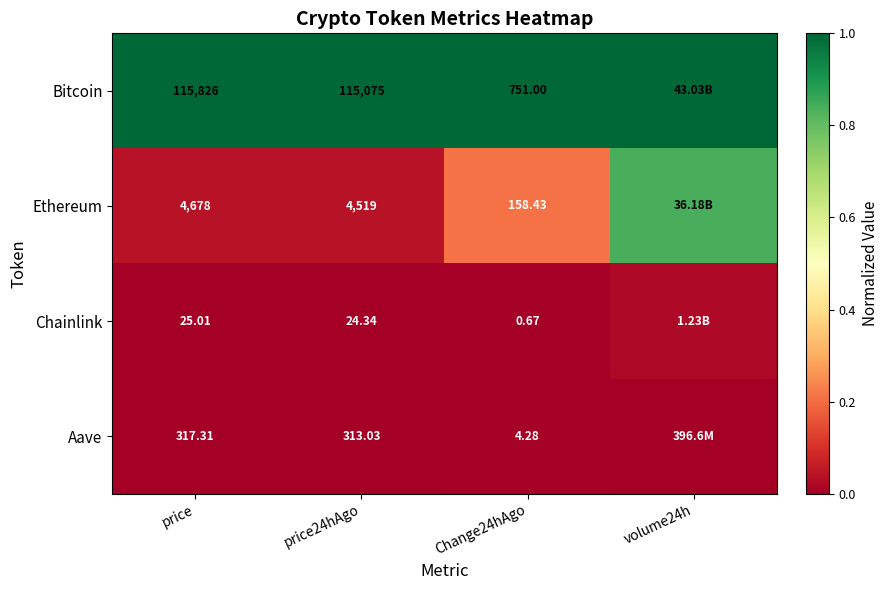

At price, list the series in order from largest to smallest.

Bitcoin, Ethereum, Aave, Chainlink